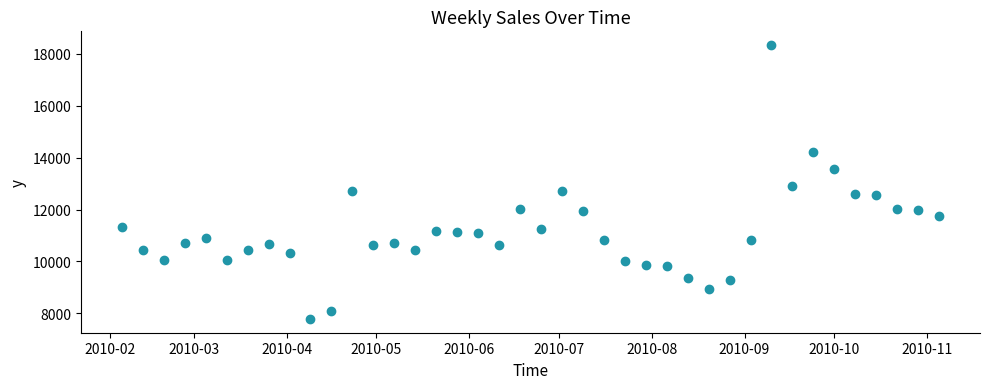

What Y value in the scatter plot is closest to 13057?

12922.3